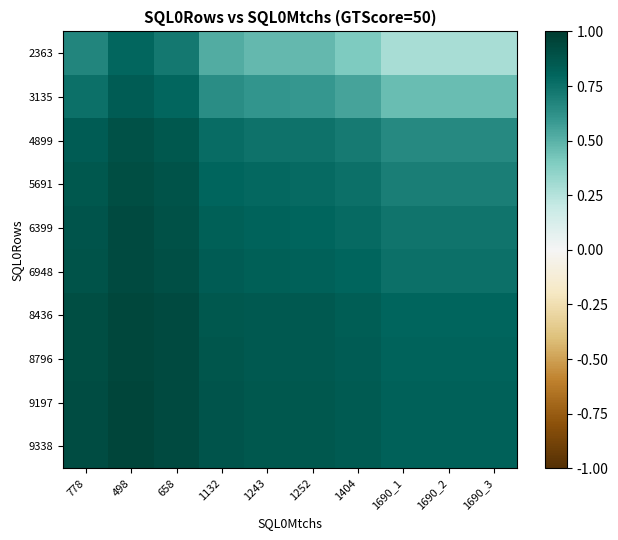

At which category is the sum across all series the highest?

498